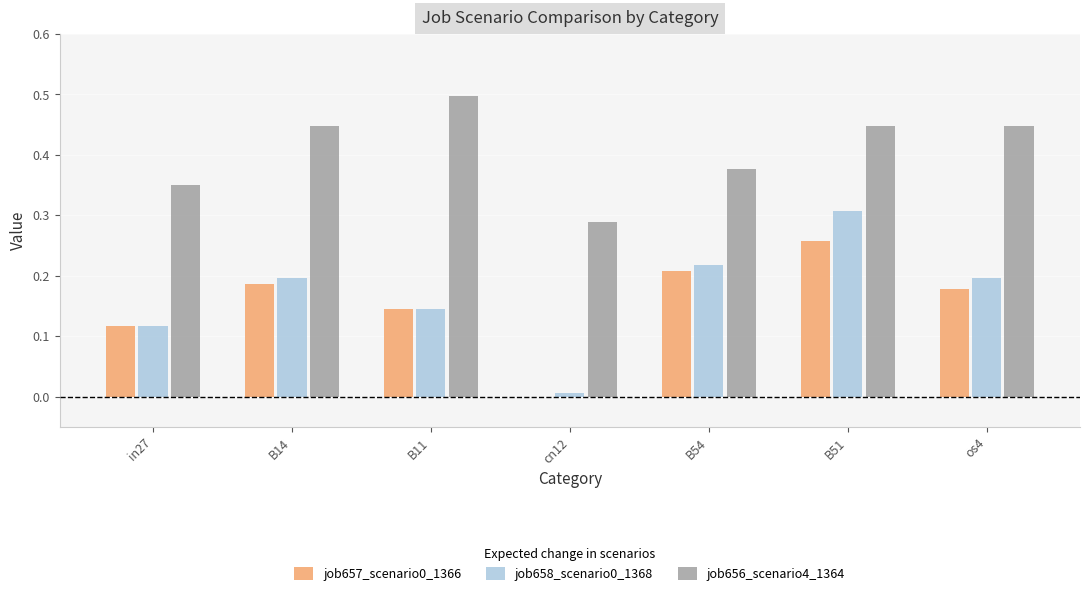

What is the greatest value displayed?

0.5